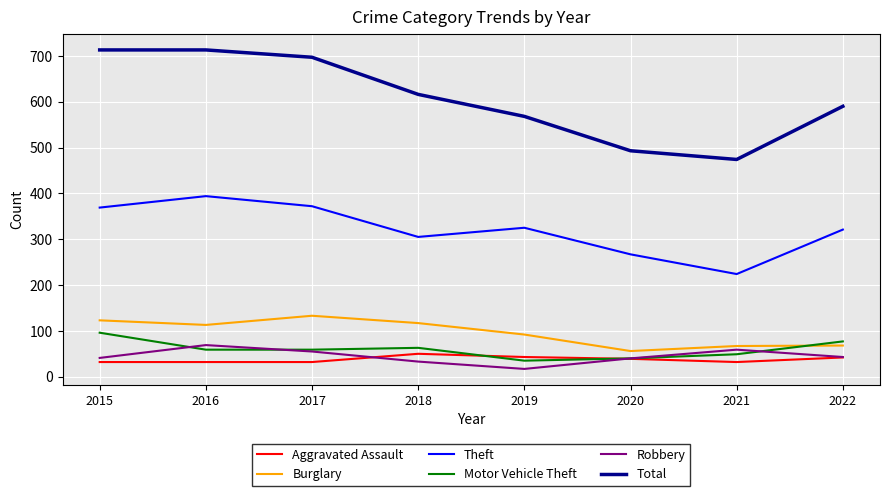

Is the value of Total at 2020 greater than the value of Aggravated Assault at 2015?

Yes